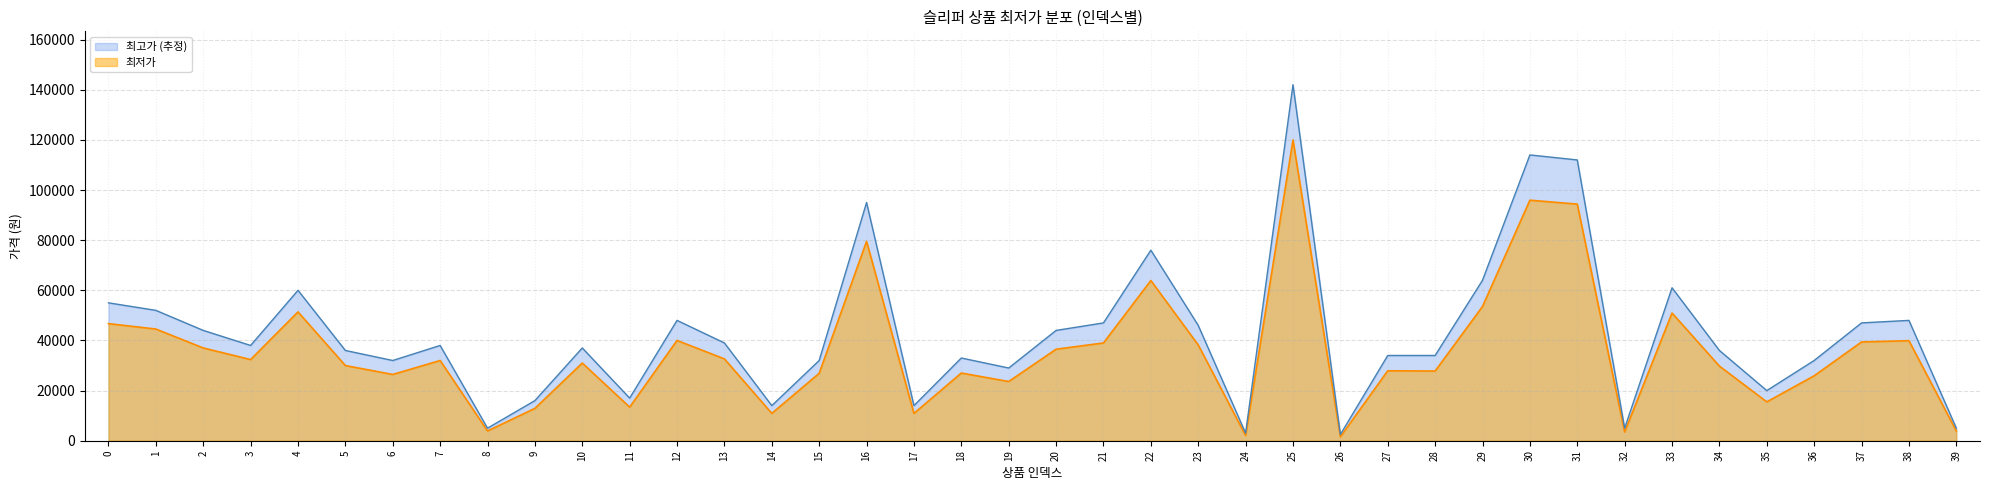

True or false: 최저가 has more than 0 interior local peaks.

True